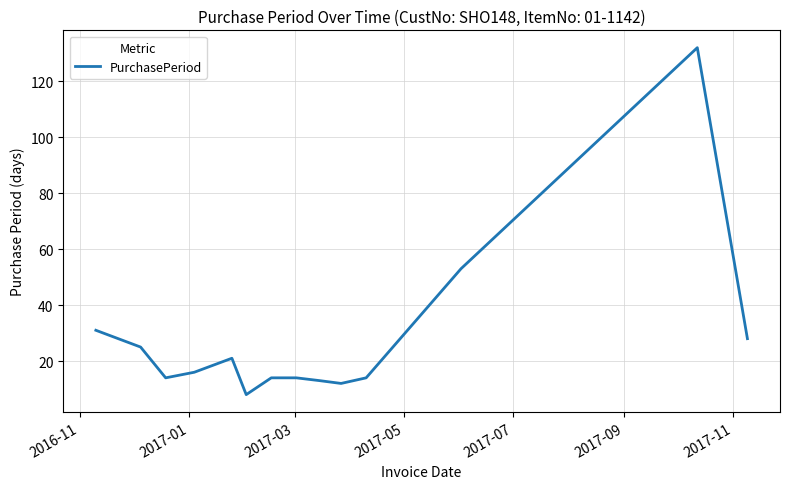

What is the maximum value shown in the chart?

132